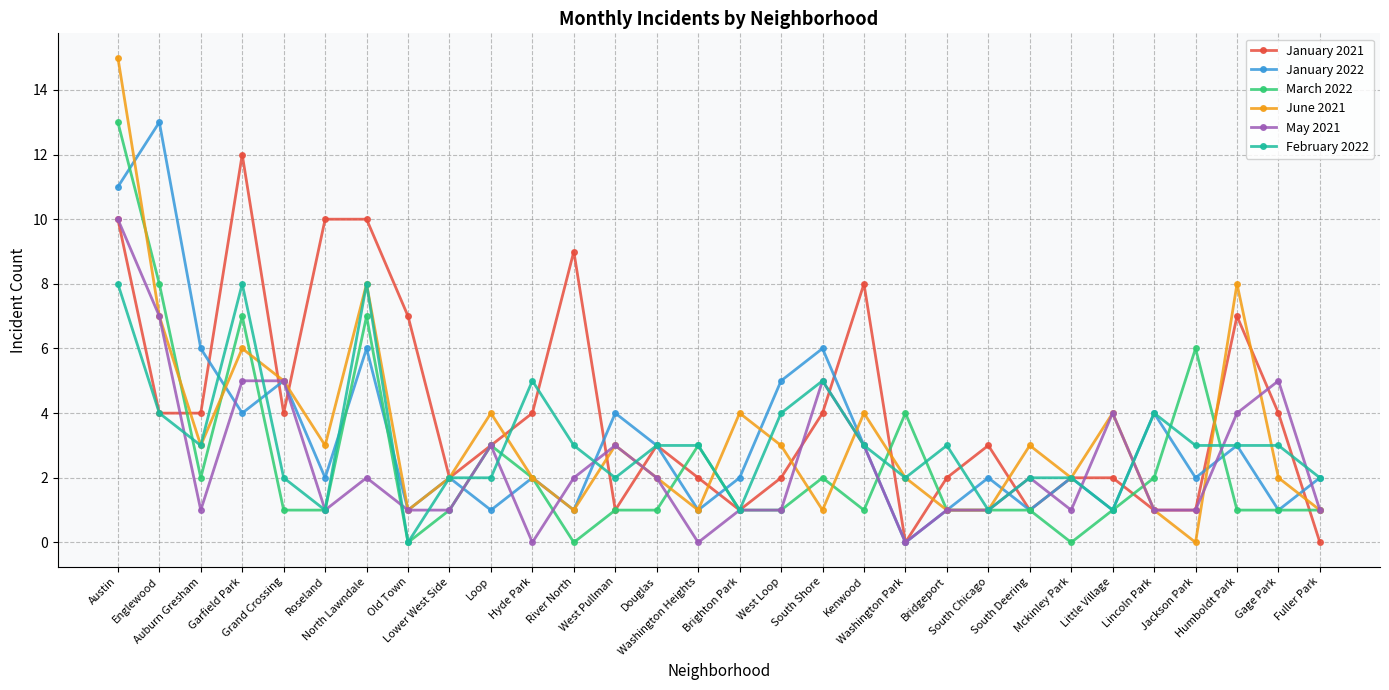

Which series has the largest total across all categories?

January 2021